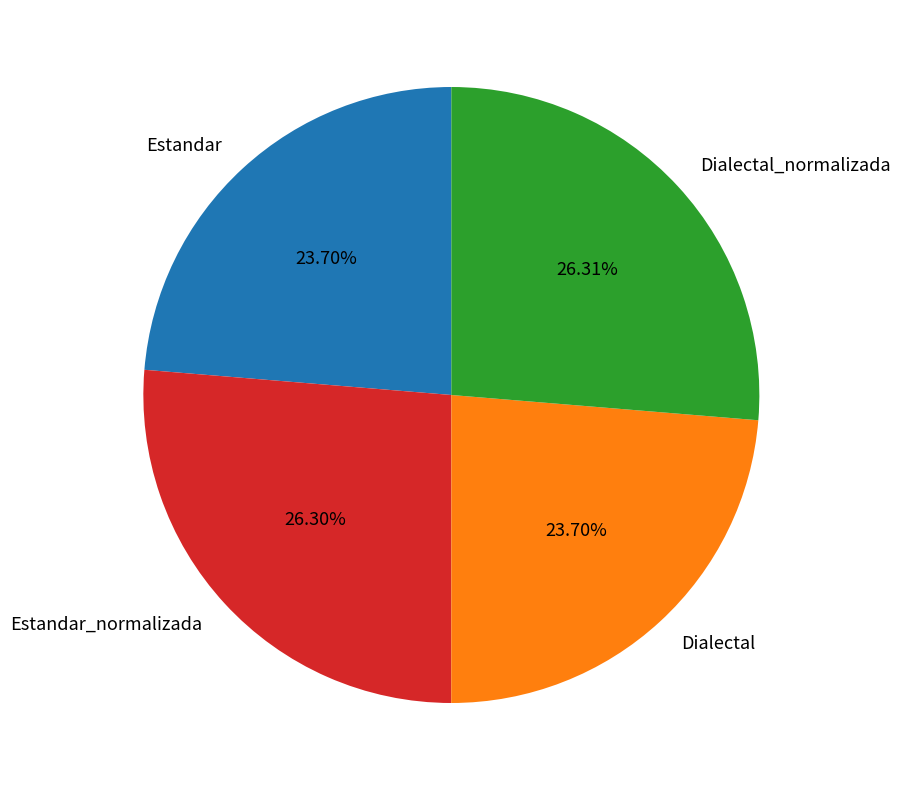

How many segments does this pie chart have?

4